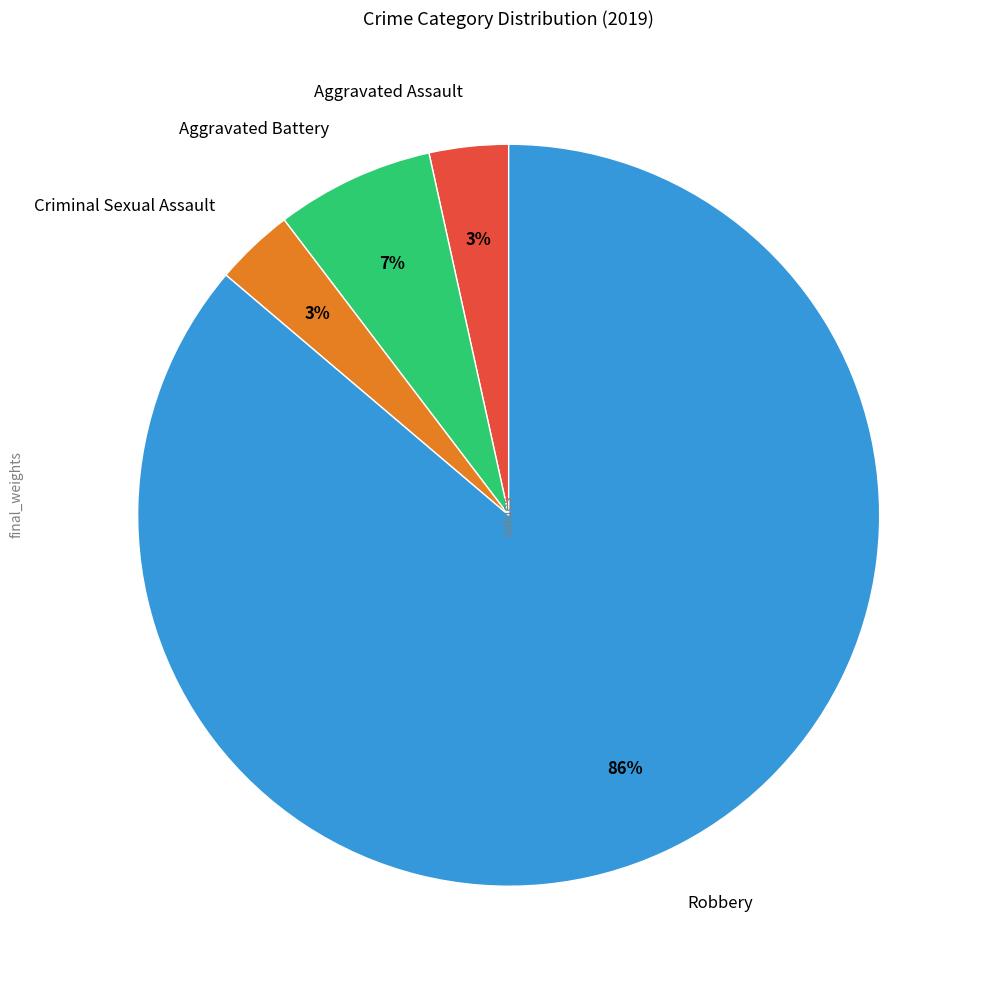

How many slices are in this pie chart?

4